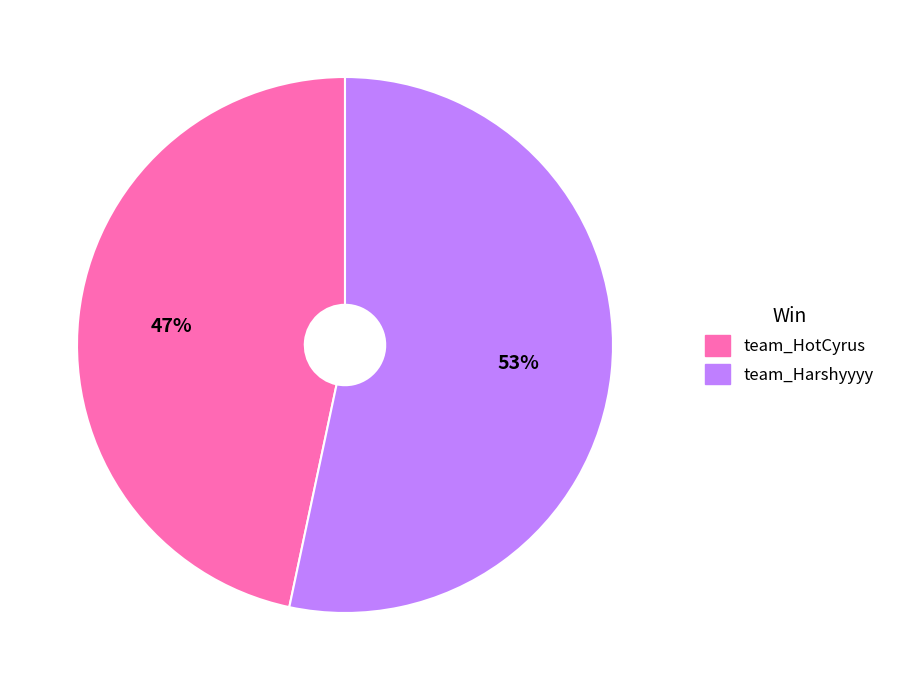

Do team_Harshyyyy and team_HotCyrus together represent more than half of the pie?

Yes